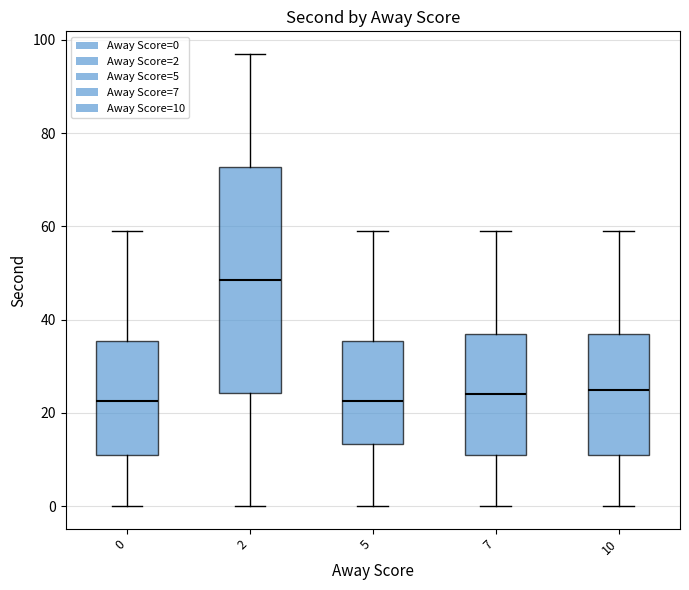

Reading left to right, transcribe this box plot: for each box, give where its median line is, the range the box spans, and where its two whiskers end, as read against the y-axis. The values are not printed on the chart, so give them approximately, as read against the axis.

0: median 22, box 12 to 36, whiskers 0 to 60
2: median 48, box 24 to 72, whiskers 0 to 98
5: median 22, box 14 to 36, whiskers 0 to 60
7: median 24, box 12 to 38, whiskers 0 to 60
10: median 26, box 12 to 38, whiskers 0 to 60